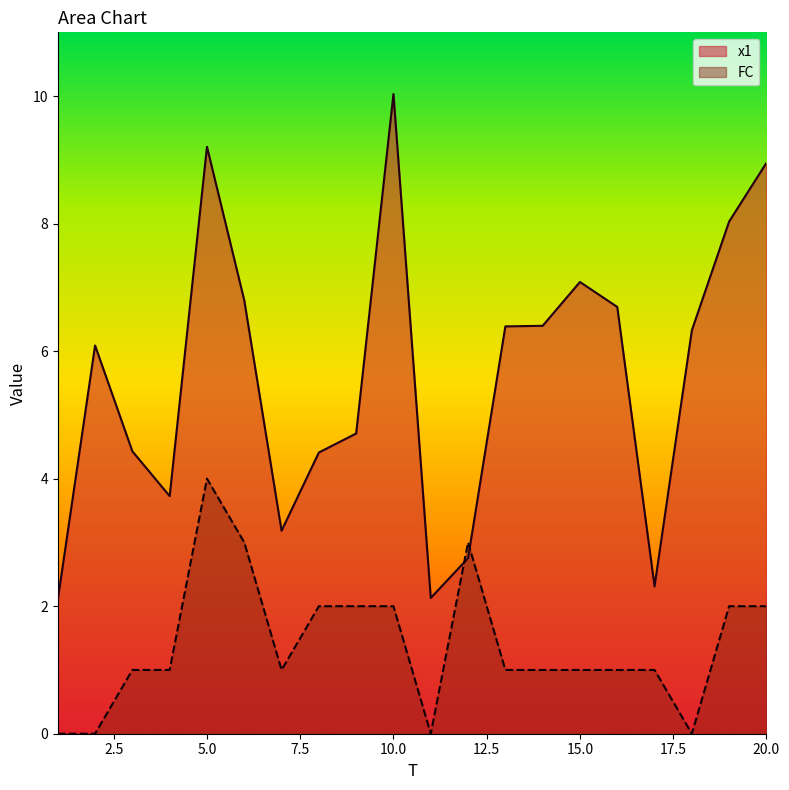

How many lines are shown in the chart?

2